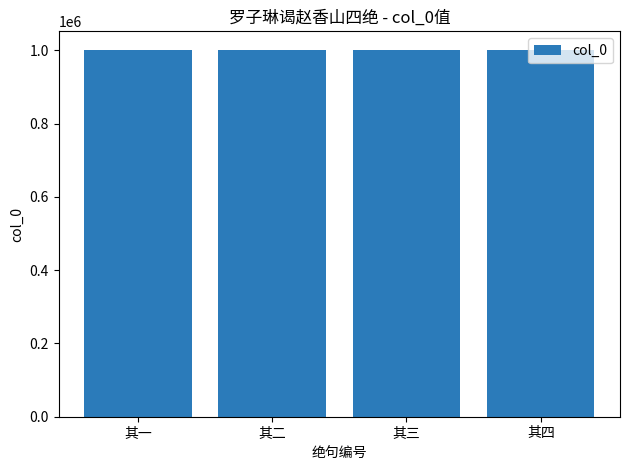

What value does the data have at 其四?

1001353